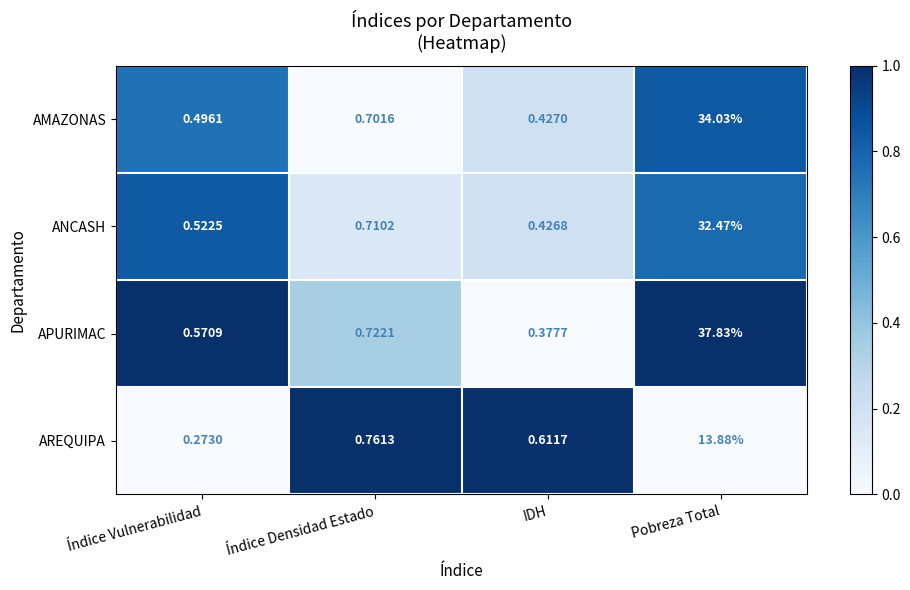

Which series has the largest total across all categories?

APURIMAC